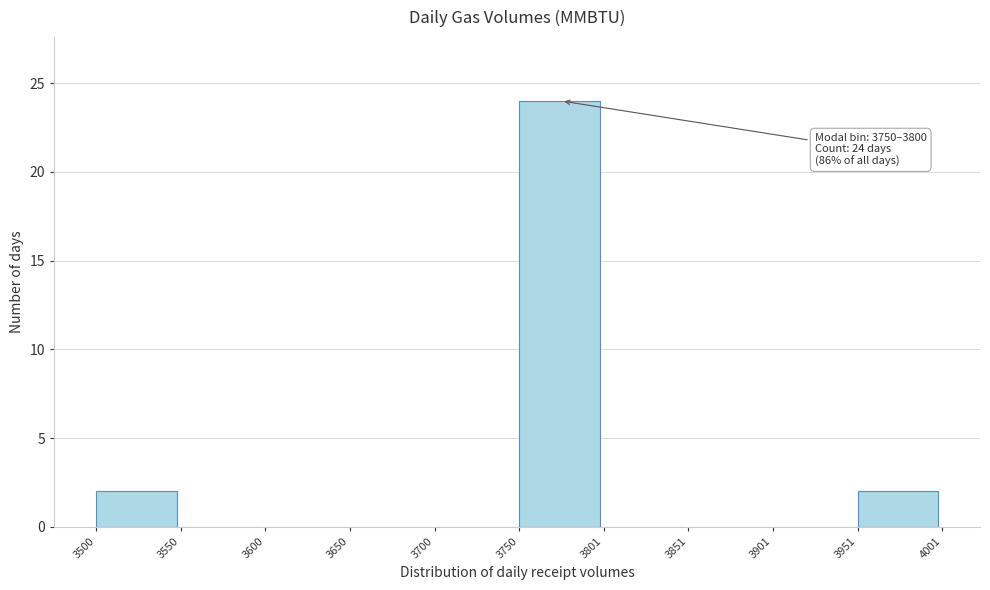

Which range on the x-axis has the tallest bar?

3750 to 3801